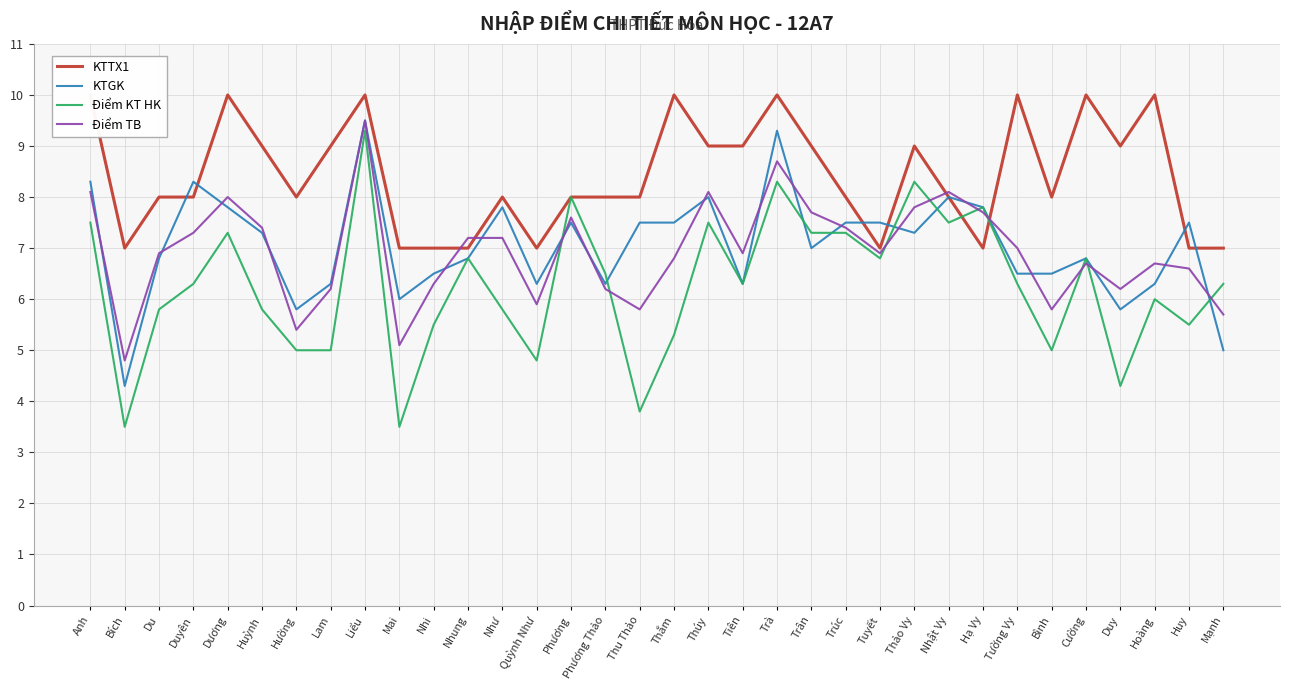

What position from the right is Hoàng?

3